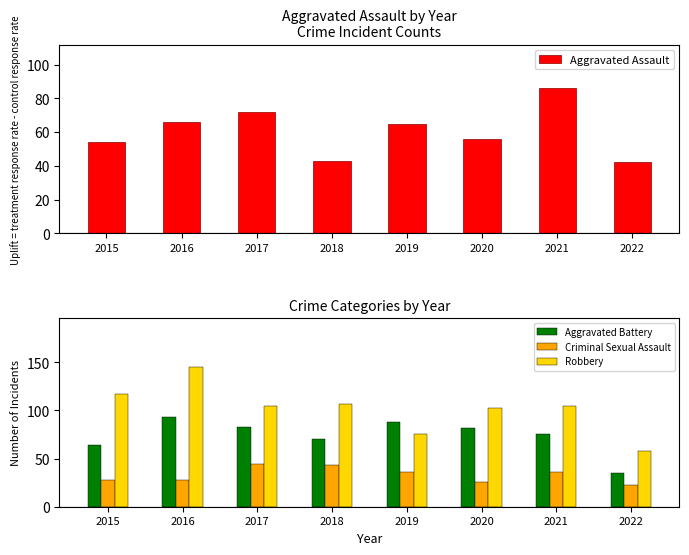

Which category has the highest value across all series?

2016